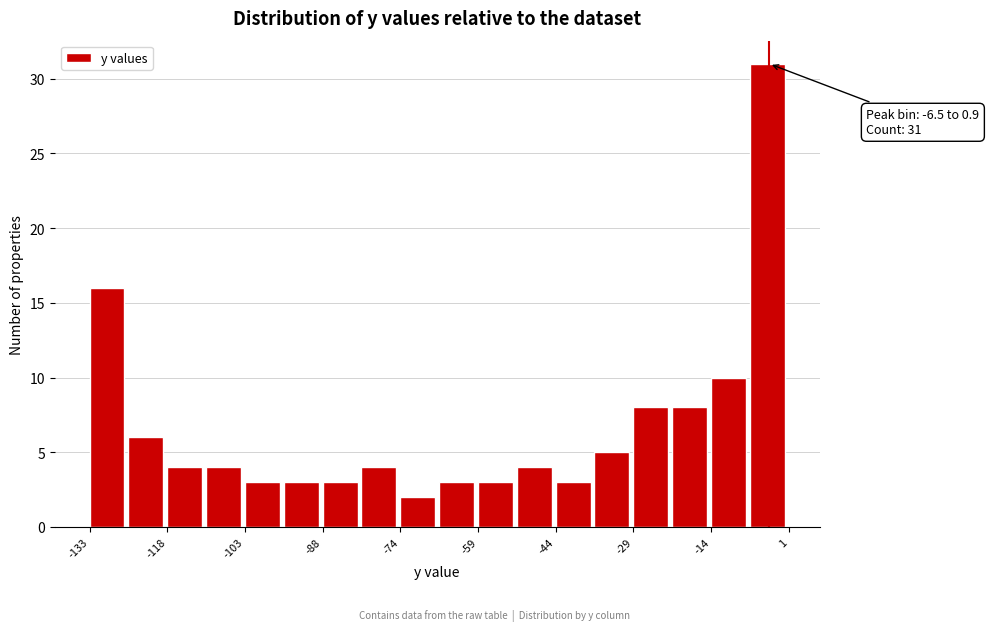

Around what value on the x-axis is the tallest bar? Give the approximate position of its centre, as read against the axis.

-4